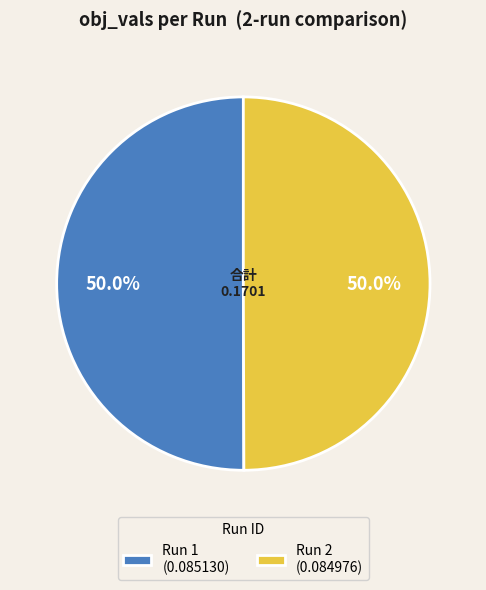

To the nearest percent, what is the combined percentage of Run 2 and Run 1?

100%